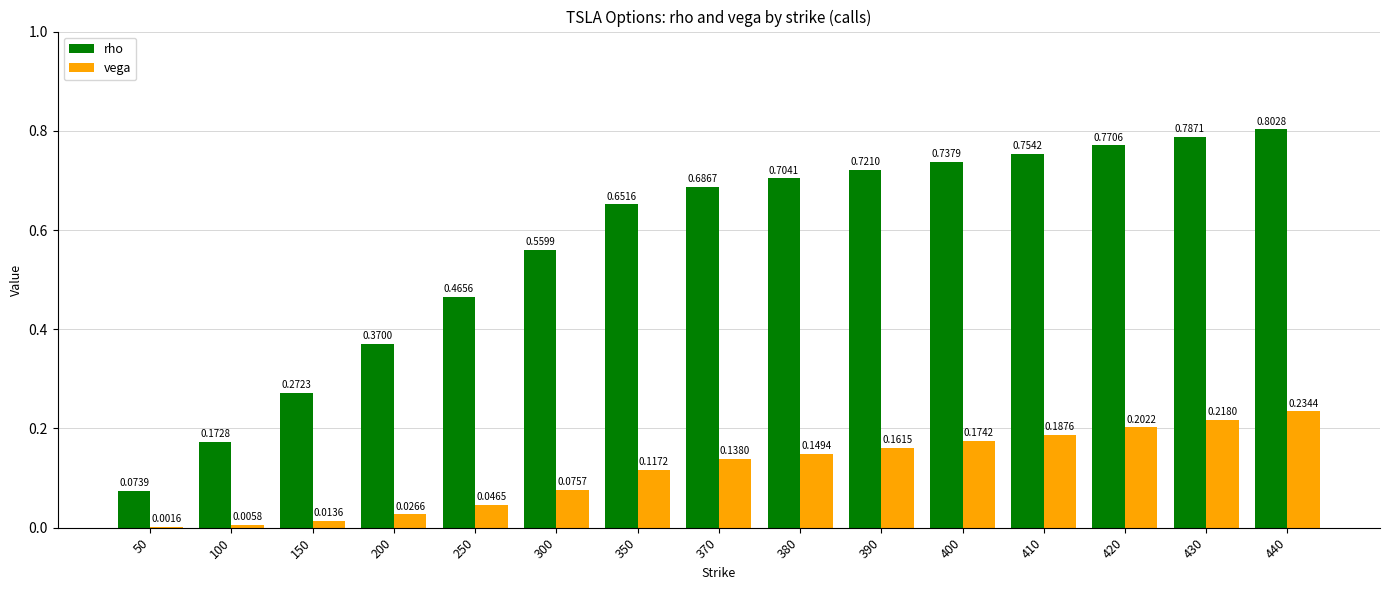

What is the sum of all rho values?

8.5